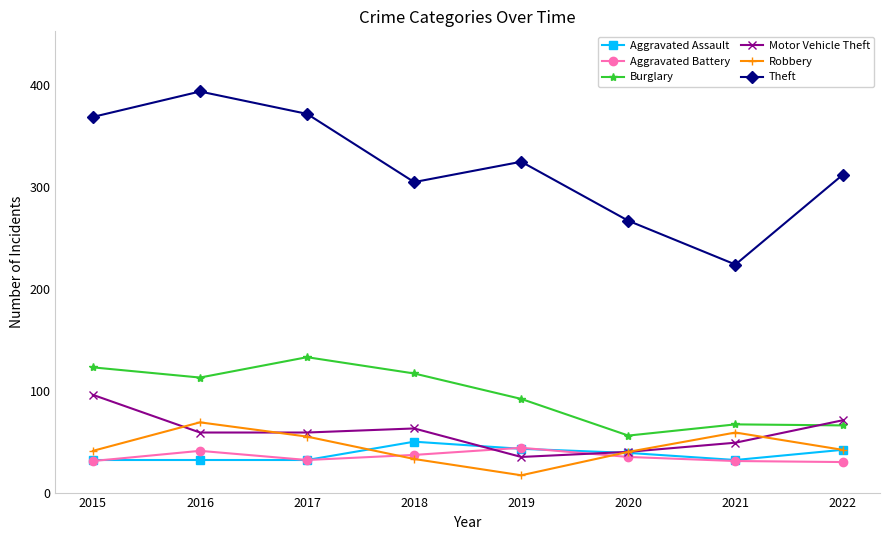

At which category does Robbery reach its first local valley?

2019